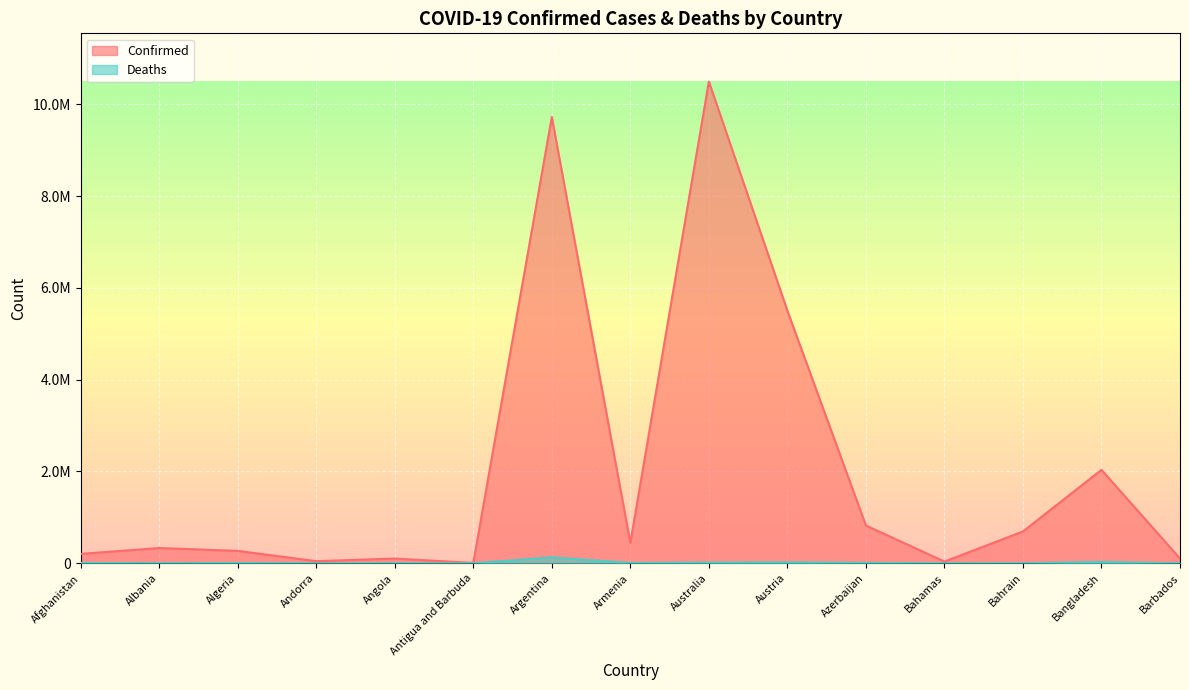

What is the value of the Confirmed point at the 12th from the left?

37439